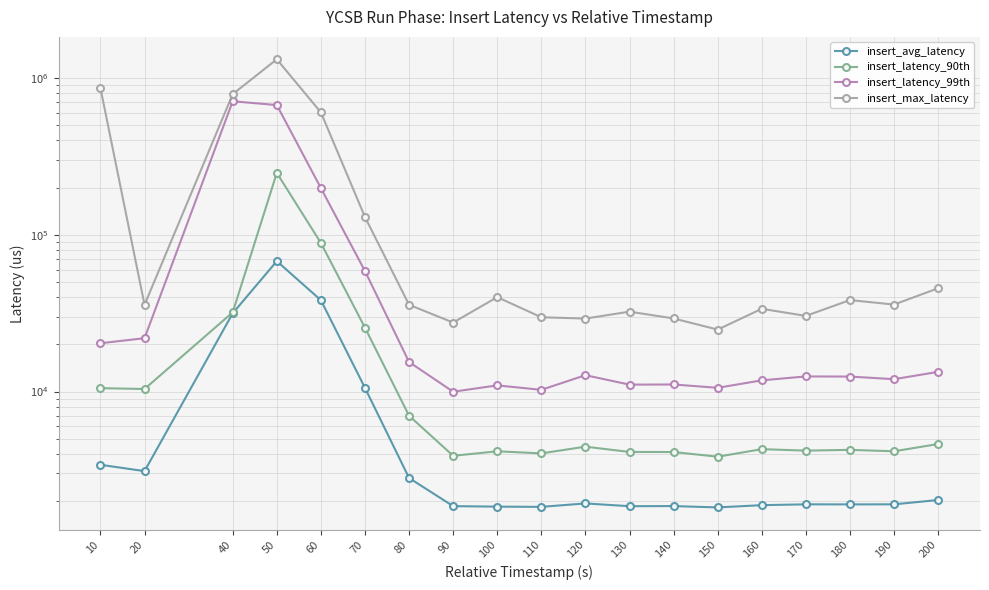

What is the minimum value for insert_max_latency?

24831.0